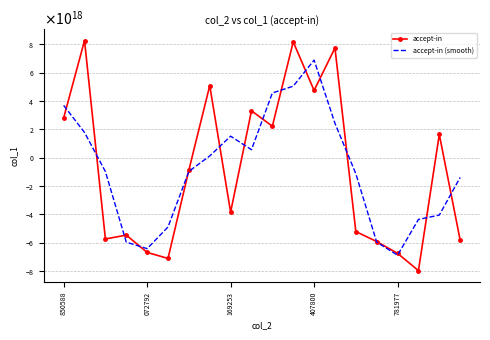

At which label is accept-in (smooth) closest to 2504681857502208?

7